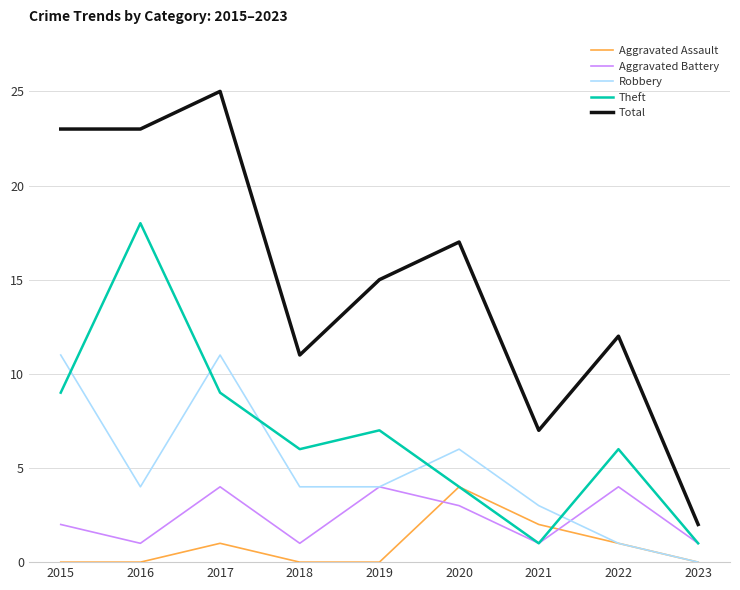

Which series has the largest range (max minus min)?

Total